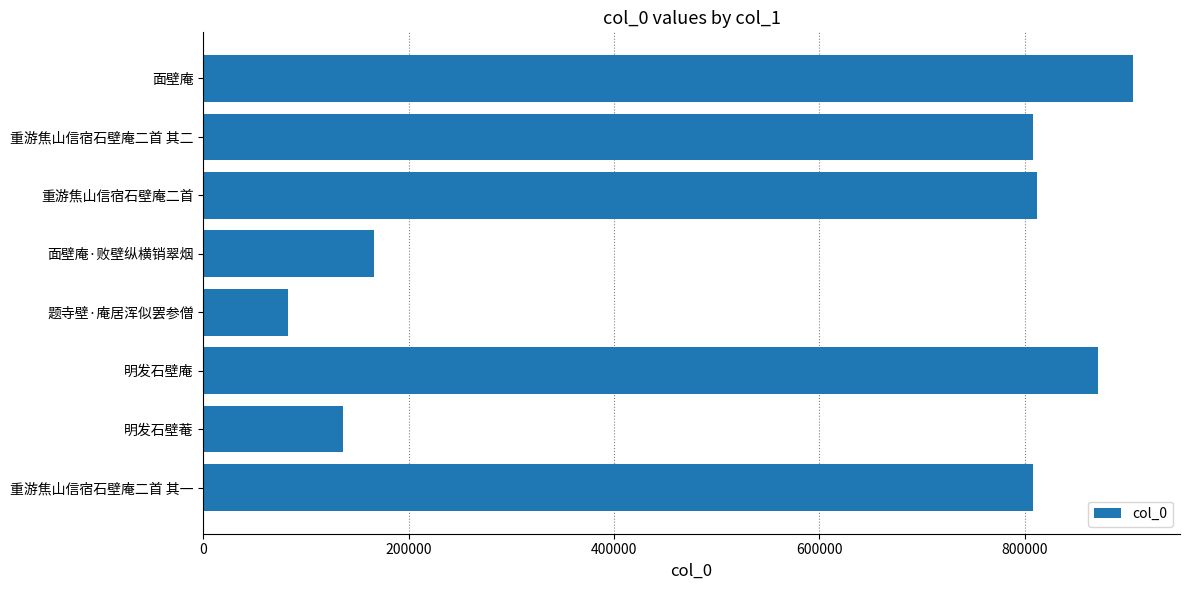

True or false: the data shows 192203 at 明发石壁菴.

False